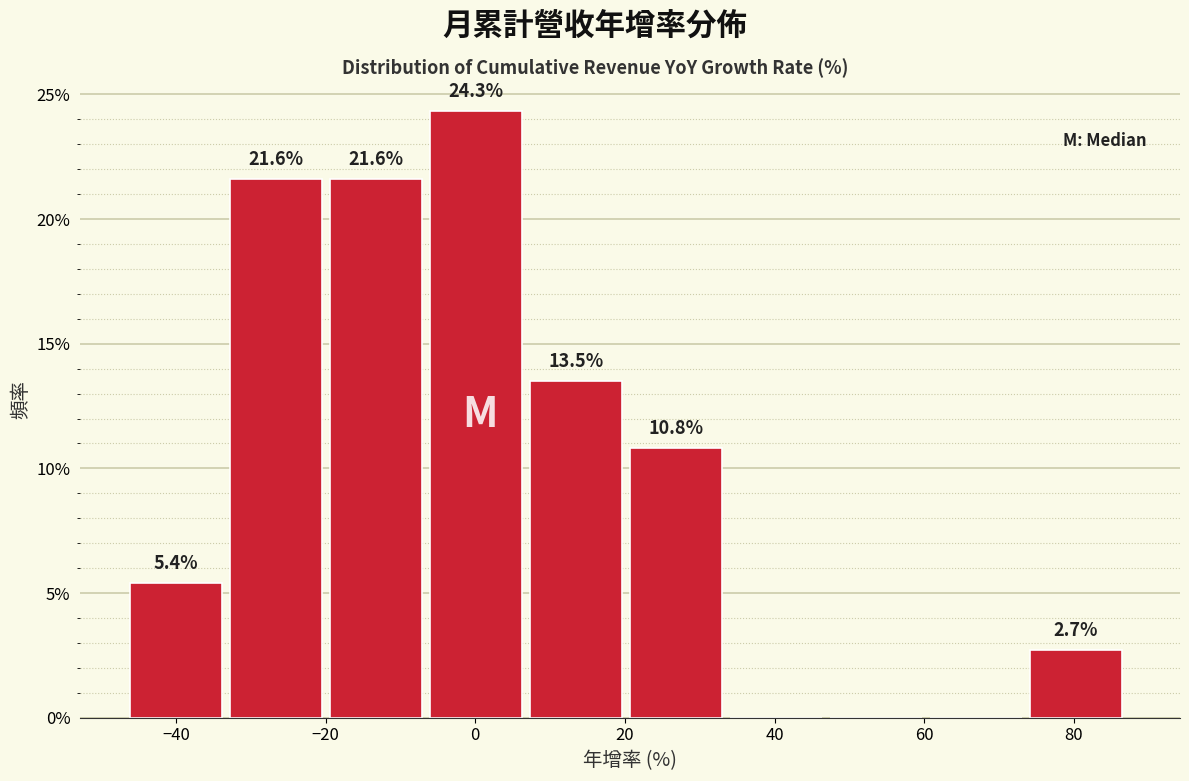

Over which range of the x-axis is the bar tallest?

-6 to 8